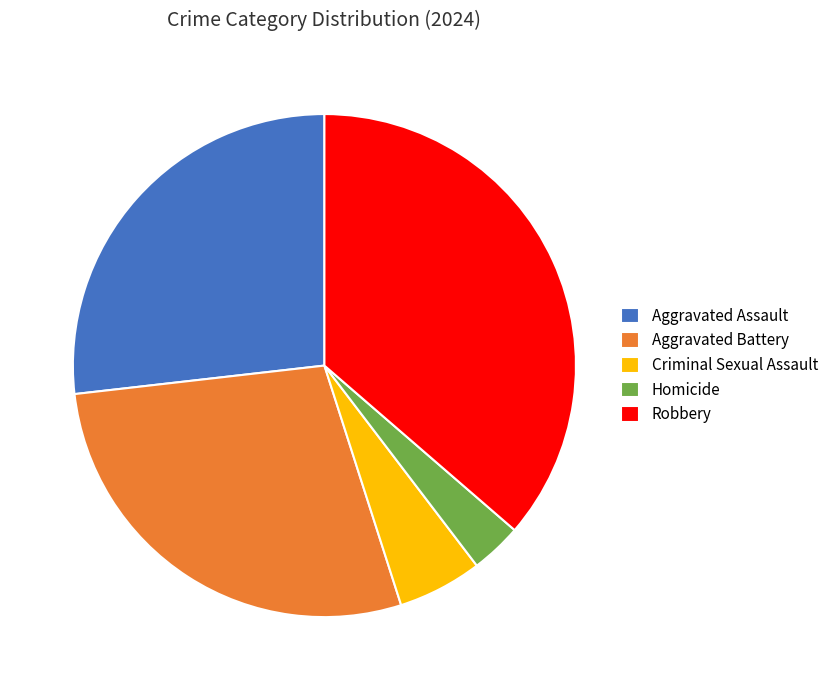

What is the smallest slice in the pie chart?

Homicide